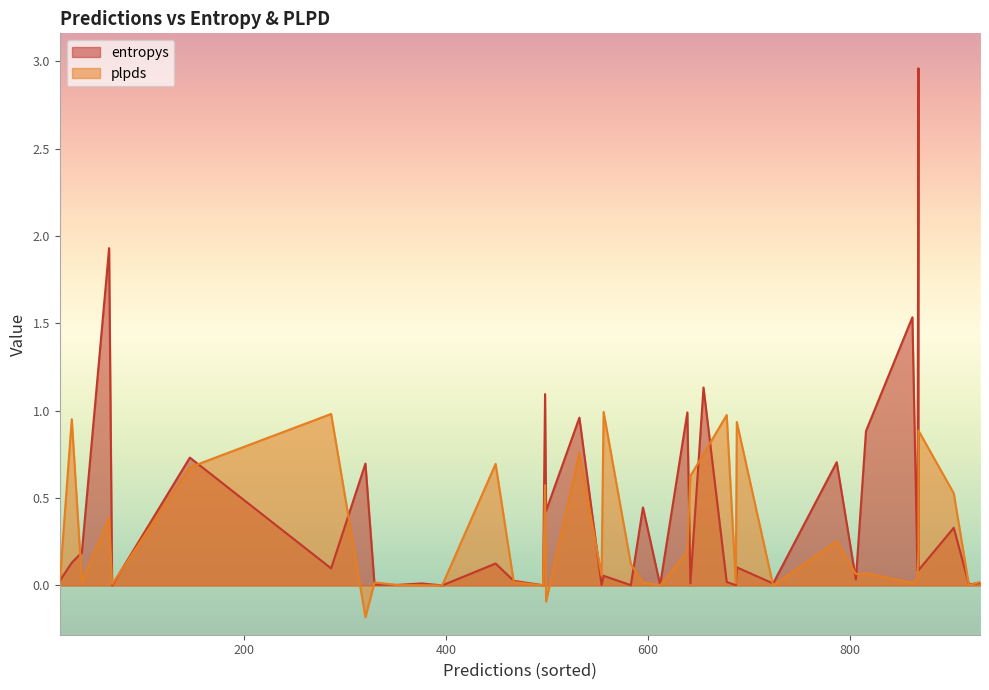

In entropys, how many points are lower than both neighbors (excluding endpoints)?

12